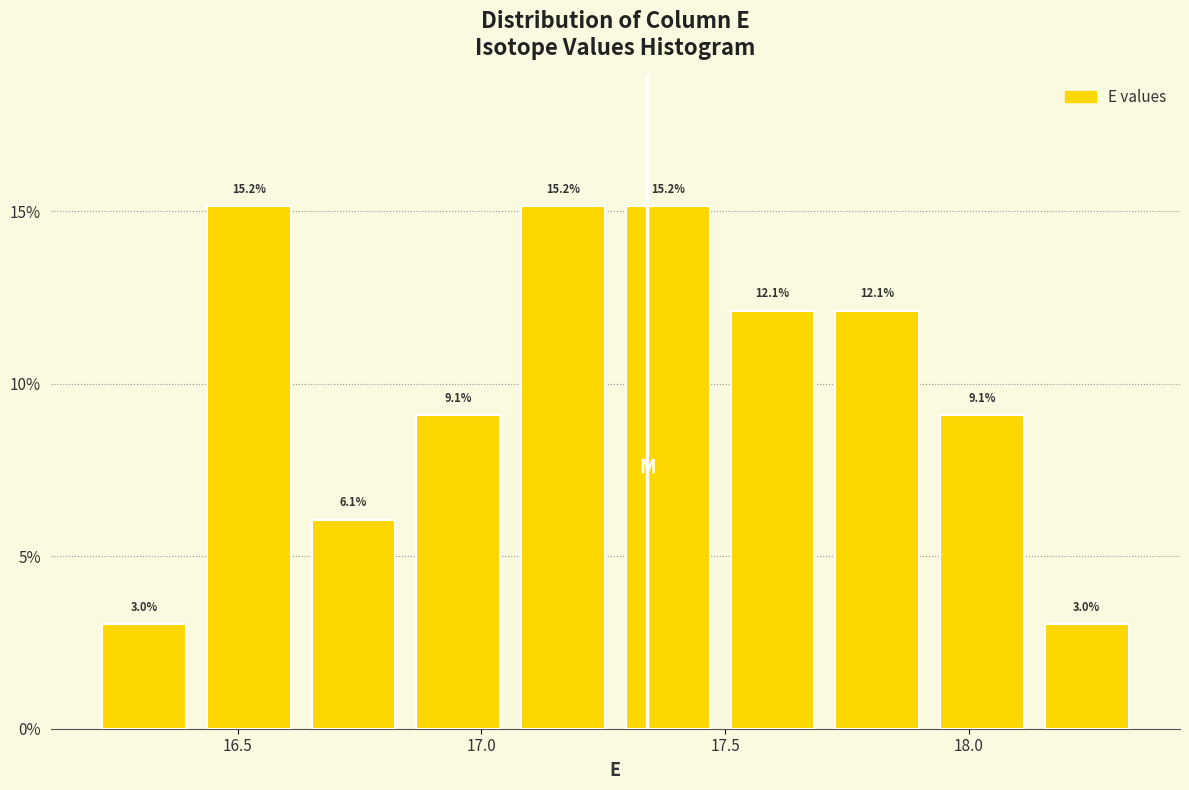

Reading left to right, transcribe this chart: for each bar, give the range it covers on the x-axis and its height. The bar edges are not printed on the chart, so give them approximately, as read against the axis.

16.200 to 16.415: 3.0
16.415 to 16.630: 15.2
16.630 to 16.845: 6.1
16.845 to 17.060: 9.1
17.060 to 17.275: 15.2
17.275 to 17.490: 15.2
17.490 to 17.705: 12.1
17.705 to 17.920: 12.1
17.920 to 18.135: 9.1
18.135 to 18.350: 3.0